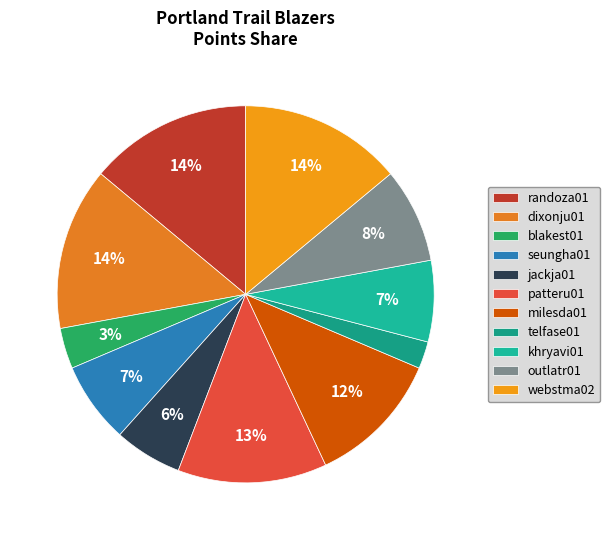

How many slices are in this pie chart?

11